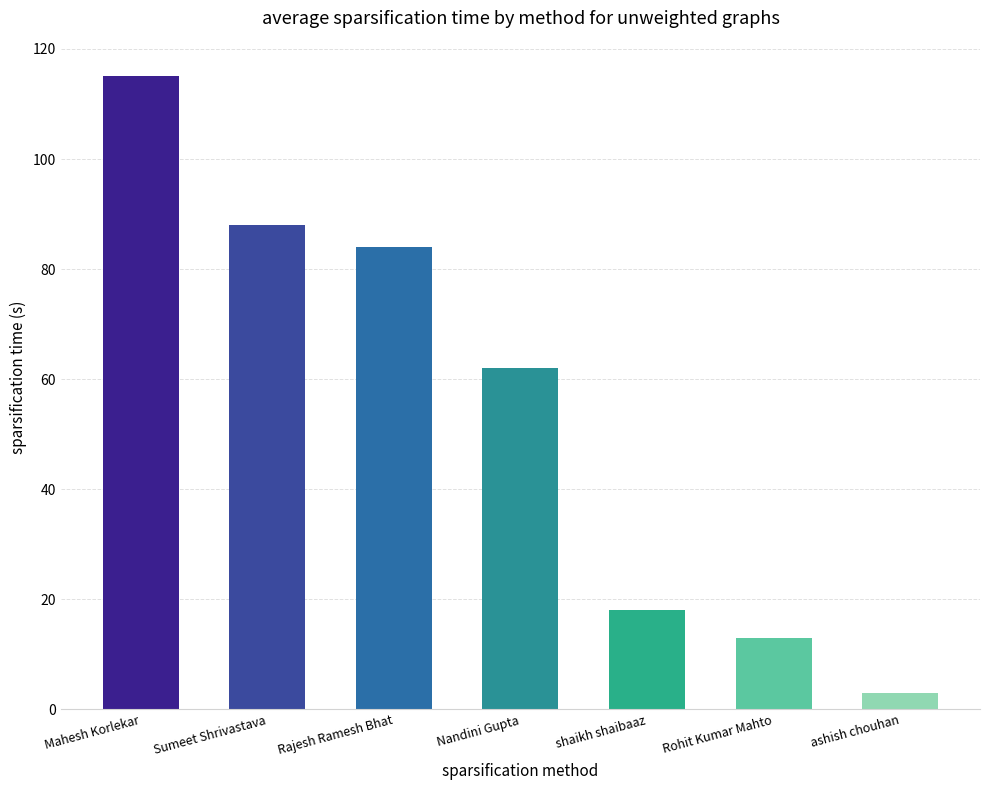

List the labels in order of value, smallest first.

ashish chouhan, Rohit Kumar Mahto, shaikh shaibaaz, Nandini Gupta, Rajesh Ramesh Bhat, Sumeet Shrivastava, Mahesh Korlekar